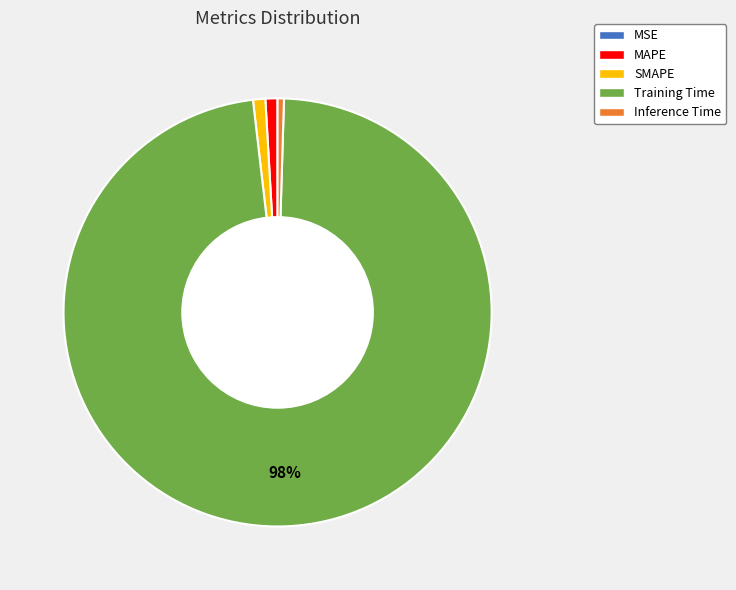

To the nearest percent, what is the average slice percentage?

20%